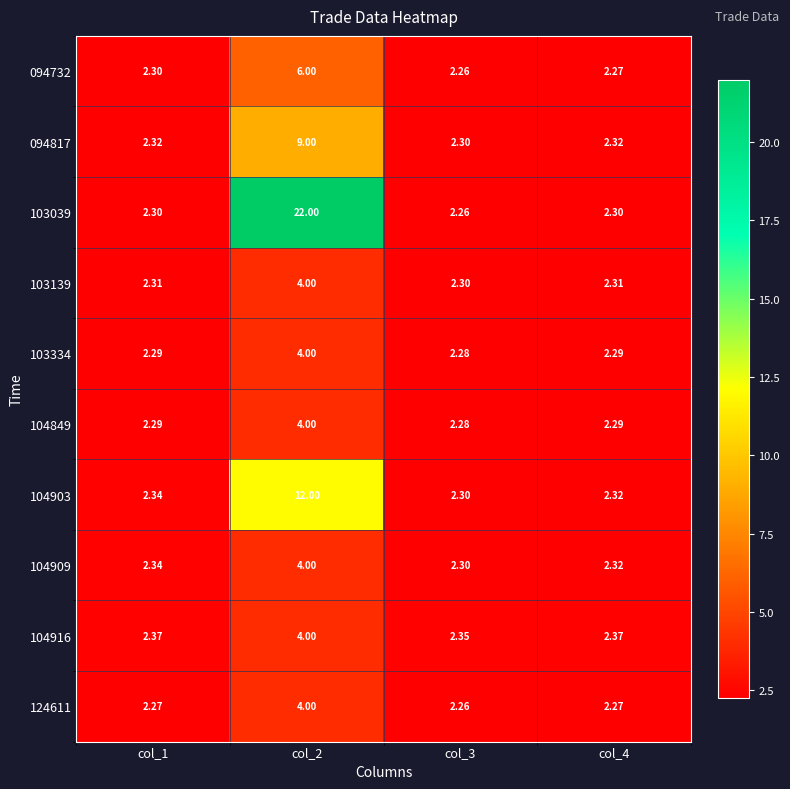

Is the value of 094817 at col_3 greater than the value of 104903 at col_2?

No